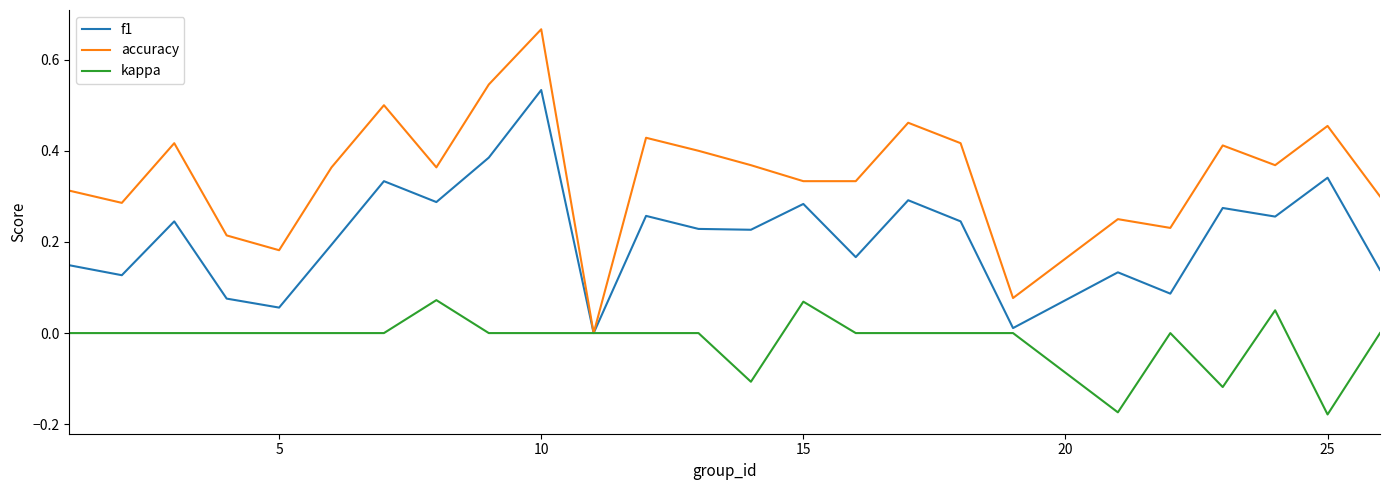

Which series has the widest spread of values?

accuracy